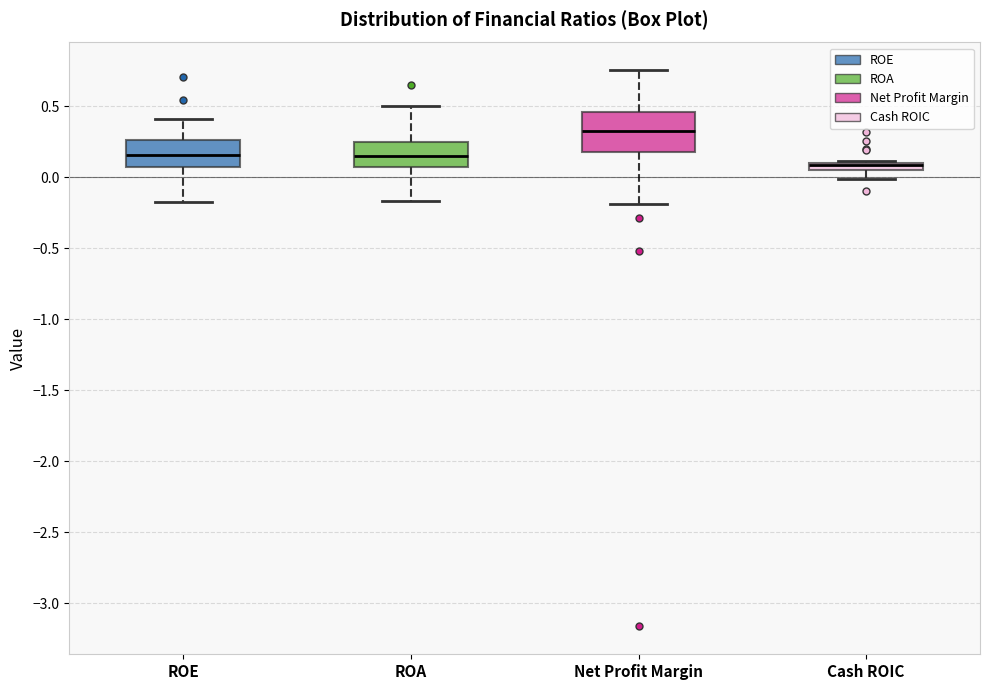

Where is the upper edge of the box for Cash ROIC on the y-axis? The values are not printed on the chart, so give them approximately, as read against the axis.

0.10